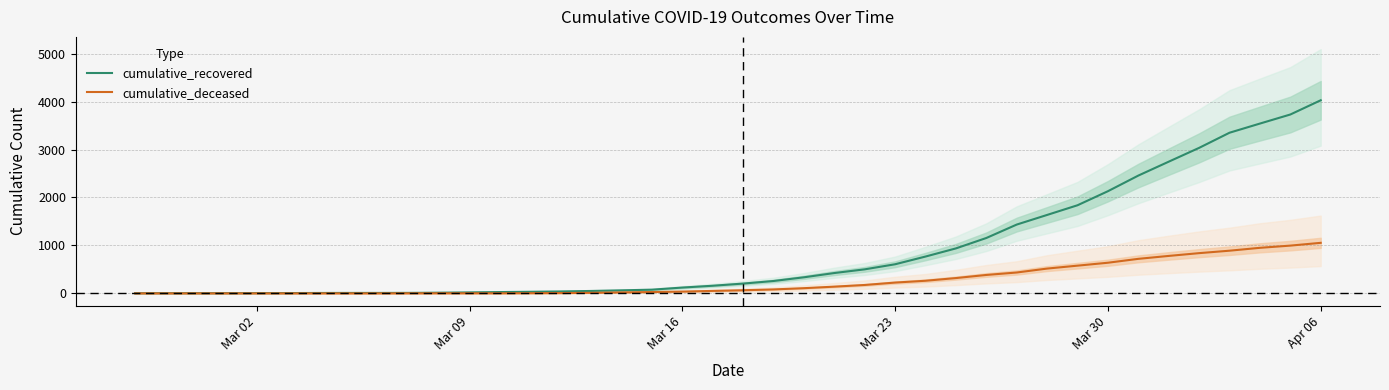

Which category has the lowest value across all series?

Mar 02